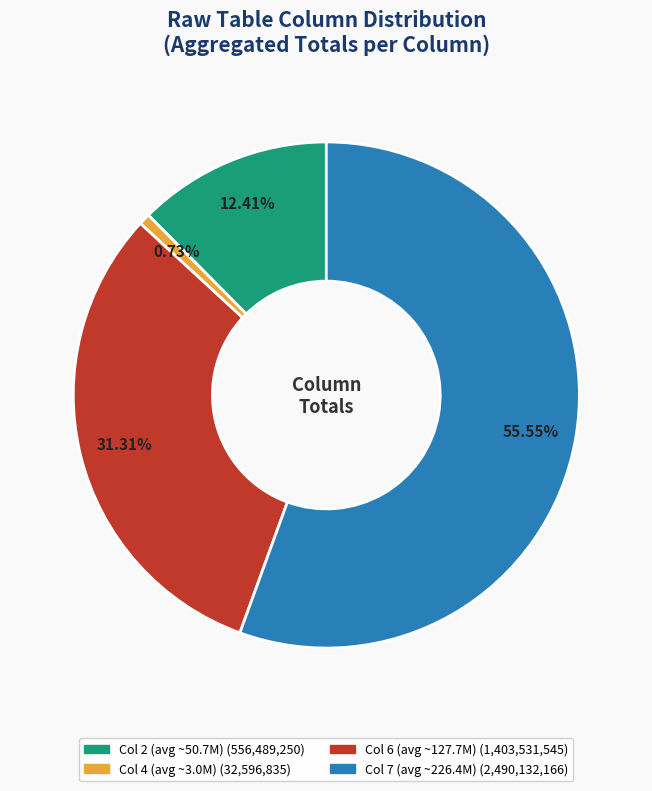

Is there any slice that represents more than half of the pie?

Yes